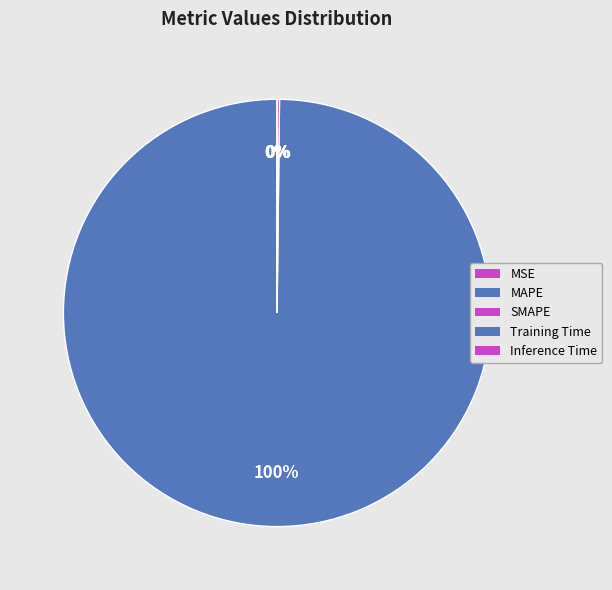

To the nearest percent, what percentage of the pie is MAPE?

100%